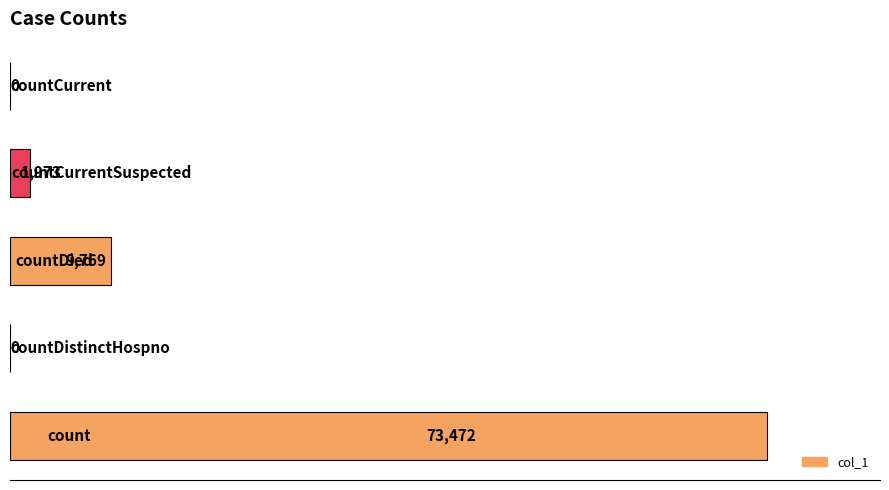

How many values are above zero?

3